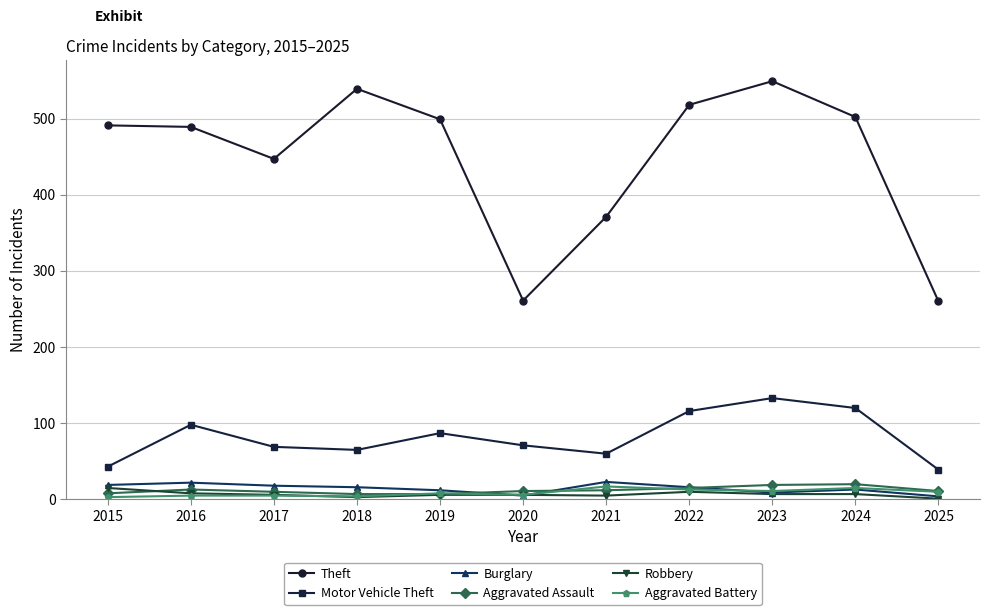

What are all the series names shown in the legend?

Theft, Motor Vehicle Theft, Burglary, Aggravated Assault, Robbery, Aggravated Battery